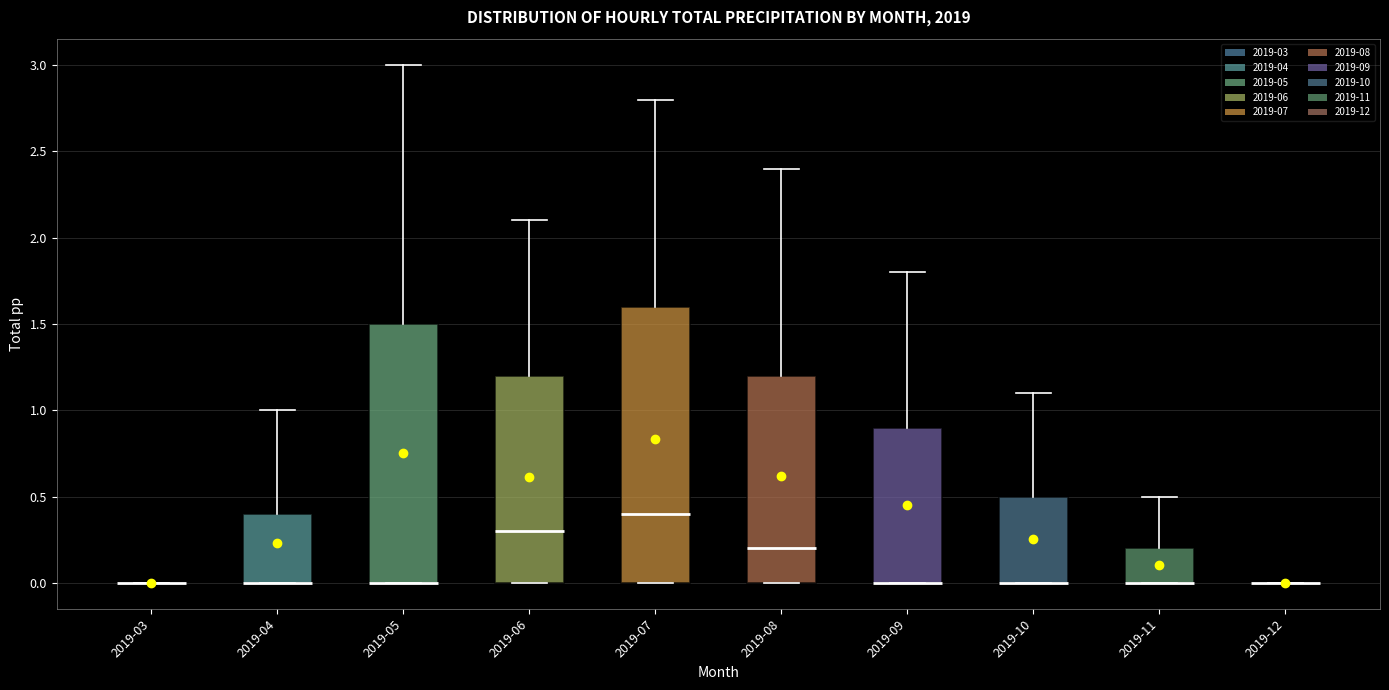

Reading left to right, read every box against the y-axis: the position of its median line, the range the box covers, and the ends of its whiskers. The values are not printed on the chart, so give them approximately, as read against the axis.

2019-03: box collapsed to a line at 0.0, whiskers 0.0 to 0.0
2019-04: median 0.0 (drawn on the box's lower edge), box 0.0 to 0.4, whiskers 0.0 to 1.0
2019-05: median 0.0 (drawn on the box's lower edge), box 0.0 to 1.5, whiskers 0.0 to 3.0
2019-06: median 0.3, box 0.0 to 1.2, whiskers 0.0 to 2.1
2019-07: median 0.4, box 0.0 to 1.6, whiskers 0.0 to 2.8
2019-08: median 0.2, box 0.0 to 1.2, whiskers 0.0 to 2.4
2019-09: median 0.0 (drawn on the box's lower edge), box 0.0 to 0.9, whiskers 0.0 to 1.8
2019-10: median 0.0 (drawn on the box's lower edge), box 0.0 to 0.5, whiskers 0.0 to 1.1
2019-11: median 0.0 (drawn on the box's lower edge), box 0.0 to 0.2, whiskers 0.0 to 0.5
2019-12: box collapsed to a line at 0.0, whiskers 0.0 to 0.0